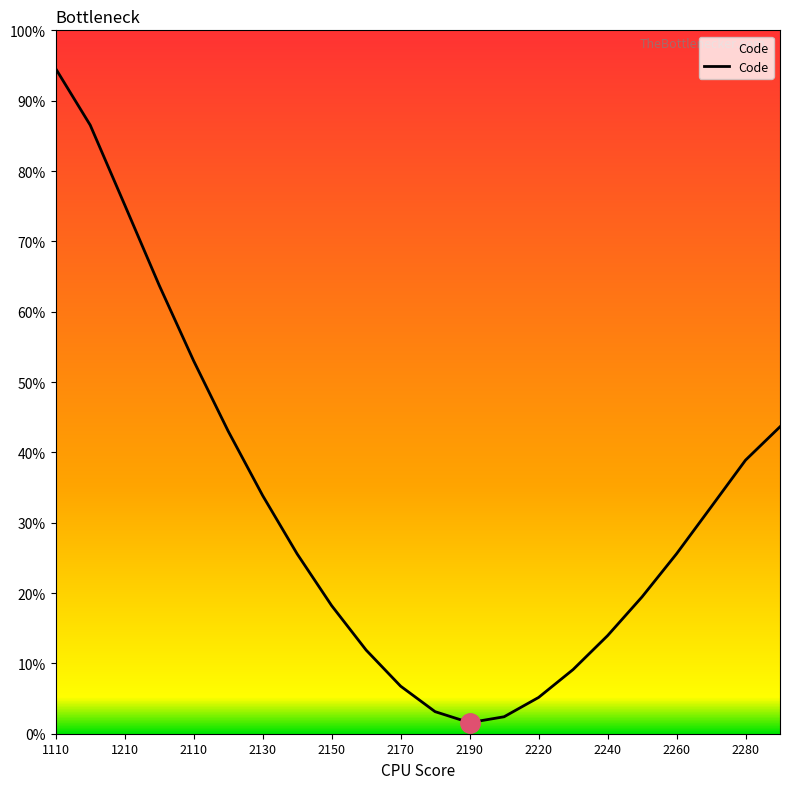

True or false: the data shows 75.2 at 1210.

True